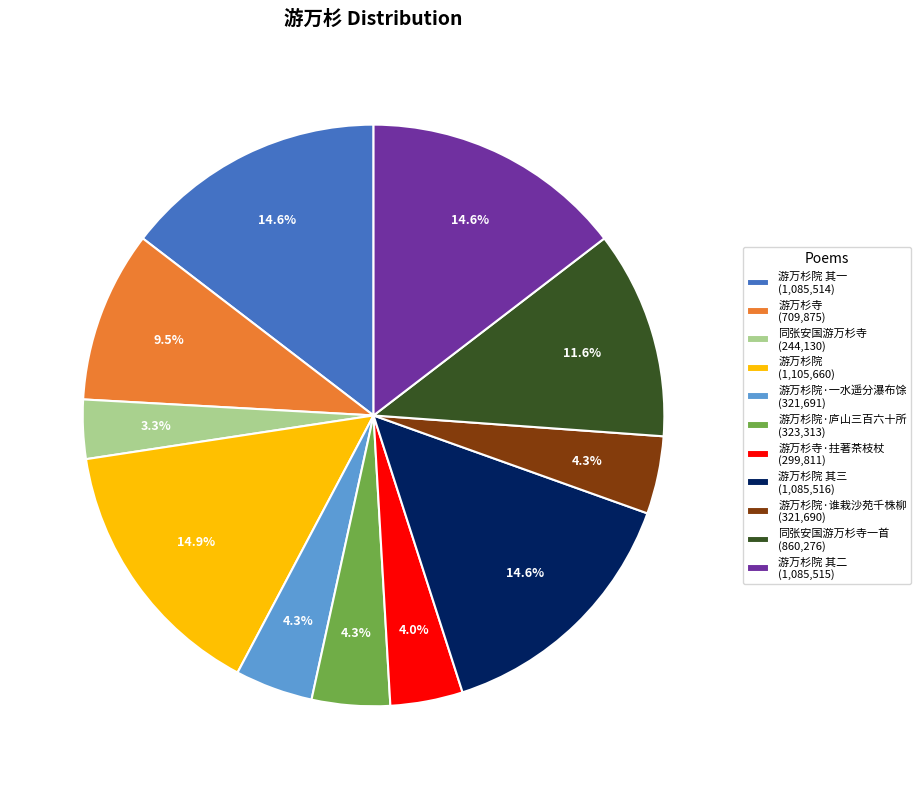

Which has a higher value, 游万杉院 其二 (1,085,515) or 游万杉院·一水遥分瀑布馀 (321,691)?

游万杉院 其二 (1,085,515)